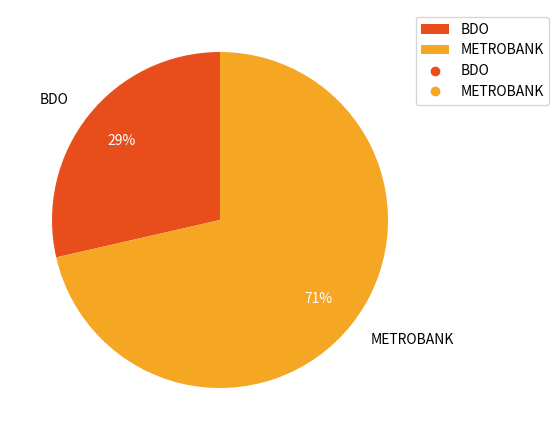

Is the sum of BDO and METROBANK greater than half?

Yes